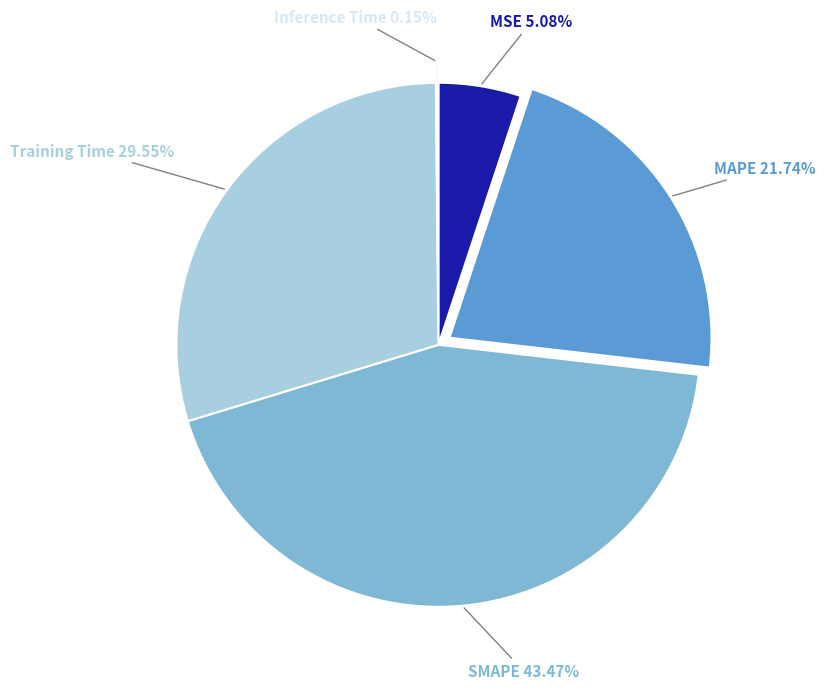

Which slice is the largest?

SMAPE